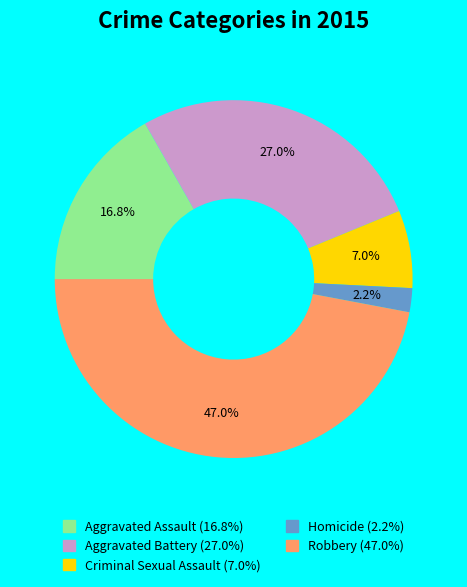

Count the number of slices in the pie.

5